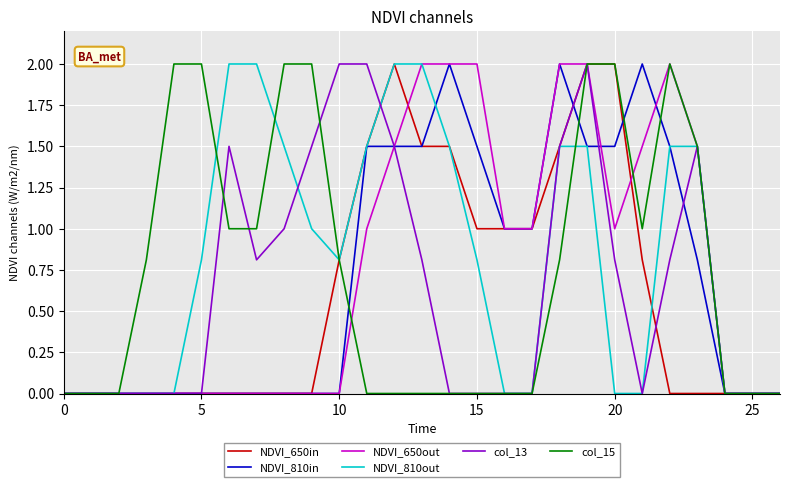

What is the average value of the col_13 series?

0.7